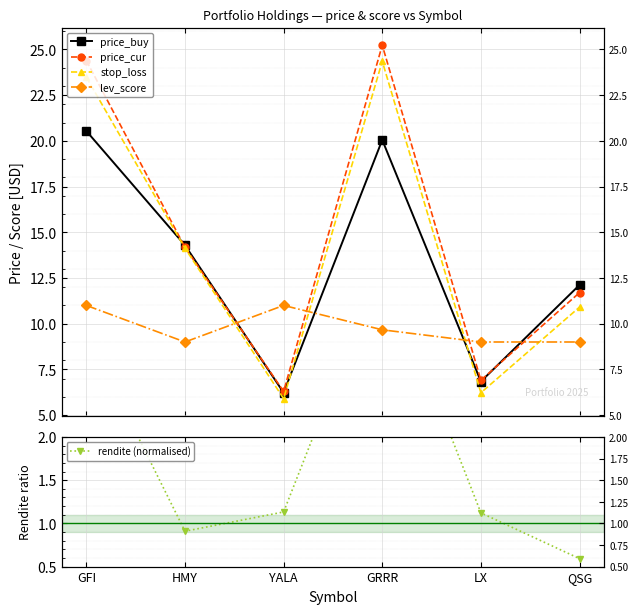

At which category does price_cur reach its first local peak?

GRRR